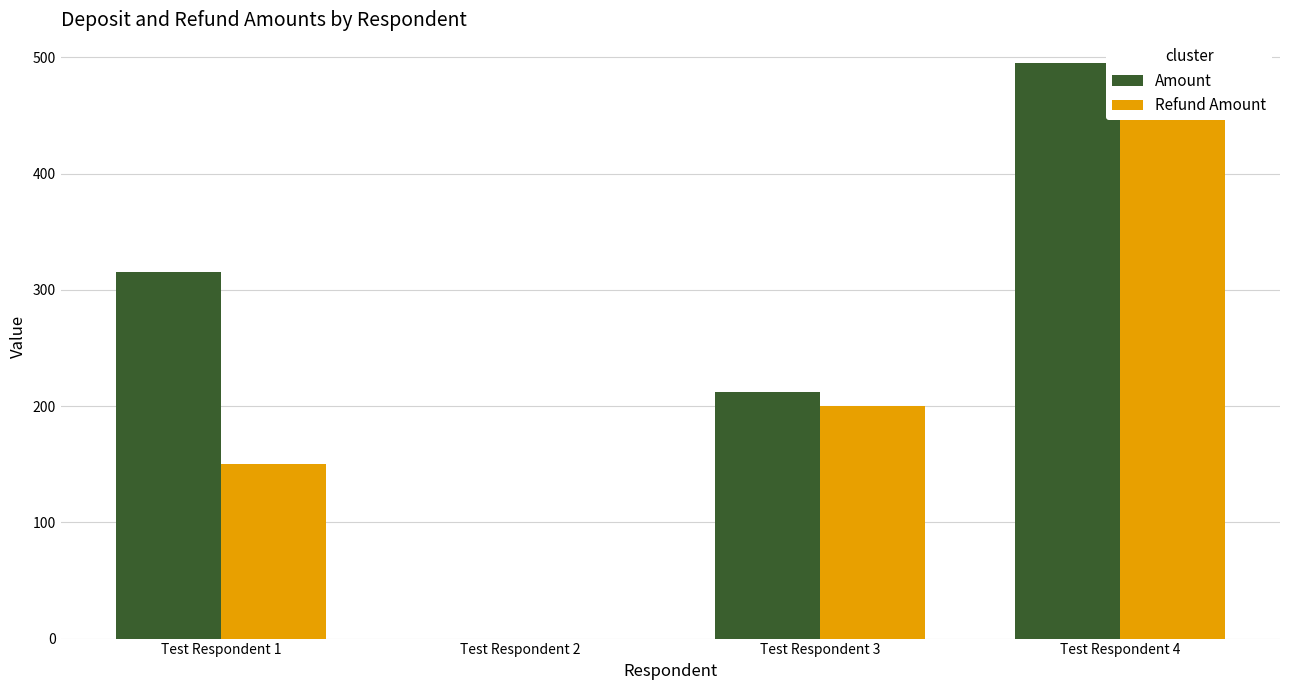

Reading right to left, what are all the values shown in this chart?

Amount: Test Respondent 4=495	Test Respondent 3=212	Test Respondent 2=0	Test Respondent 1=315
Refund Amount: Test Respondent 4=495	Test Respondent 3=200	Test Respondent 2=0	Test Respondent 1=150